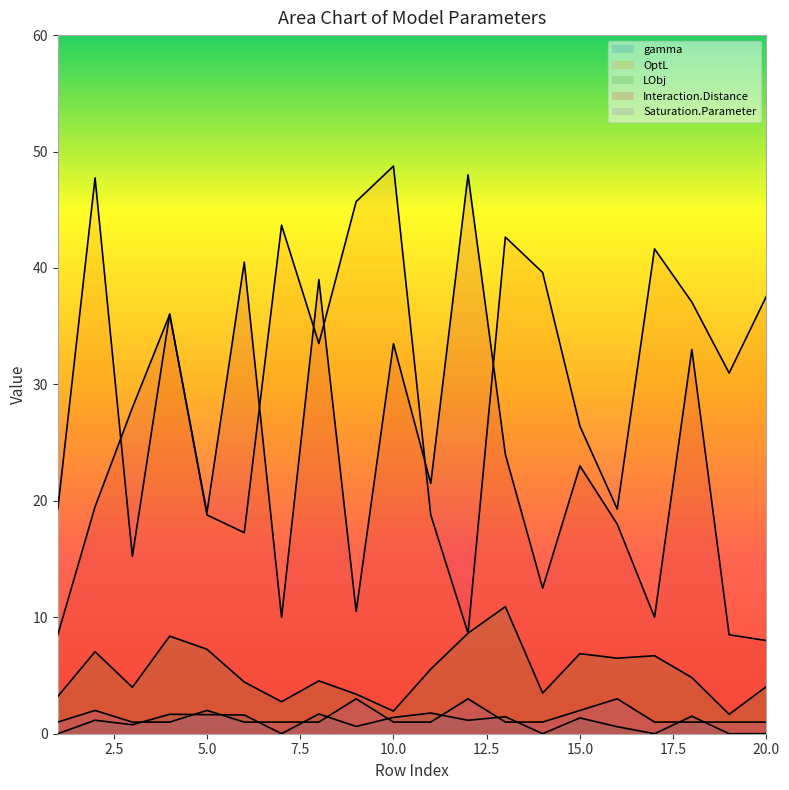

What are all the series names shown in the legend?

gamma, OptL, LObj, Interaction.Distance, Saturation.Parameter